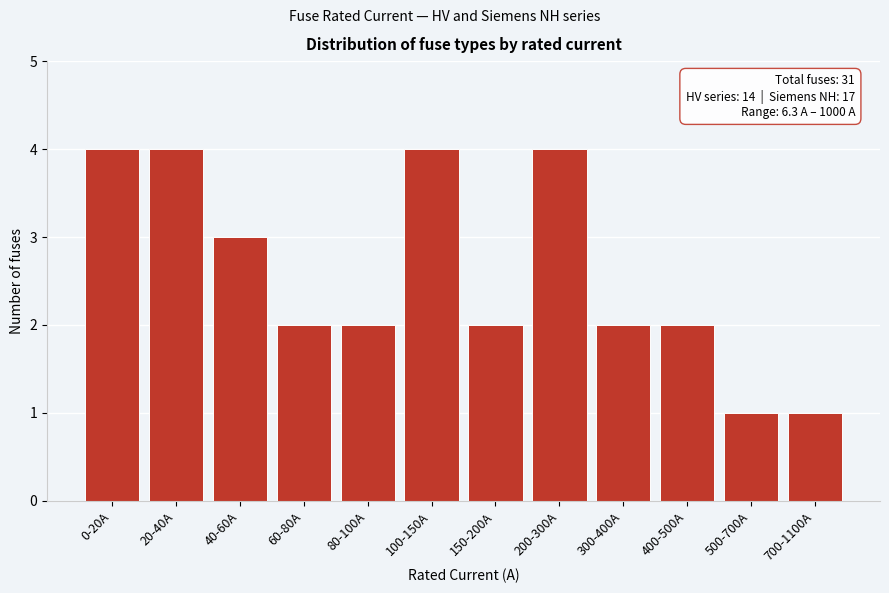

Reading left to right, list all the values displayed in this chart.

4	4	3	2	2	4	2	4	2	2	1	1